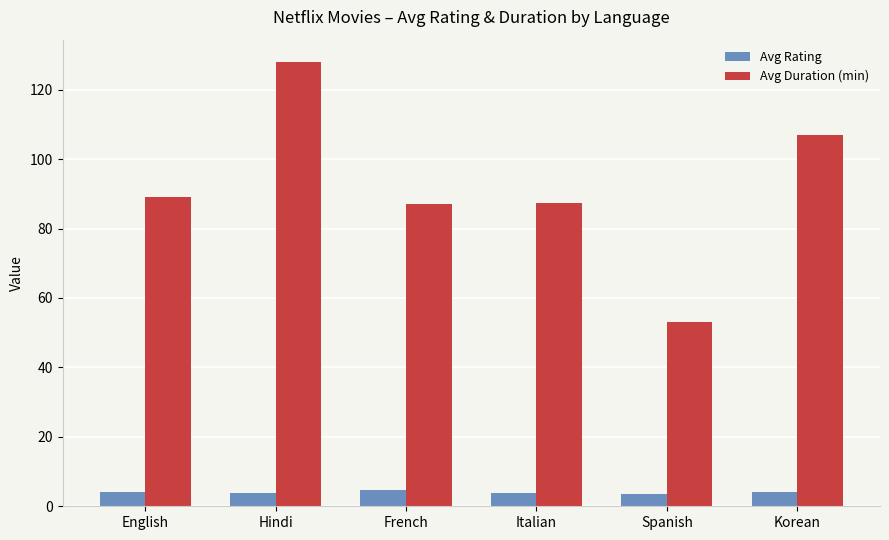

Which category has the highest value across all series?

Hindi